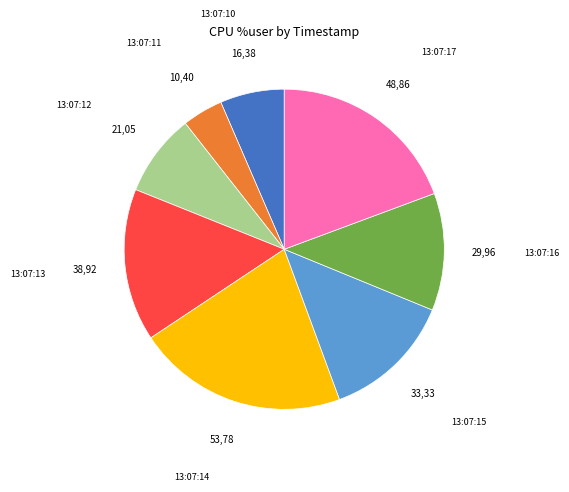

True or false: 13:07:16 accounts for 12% of the total.

True